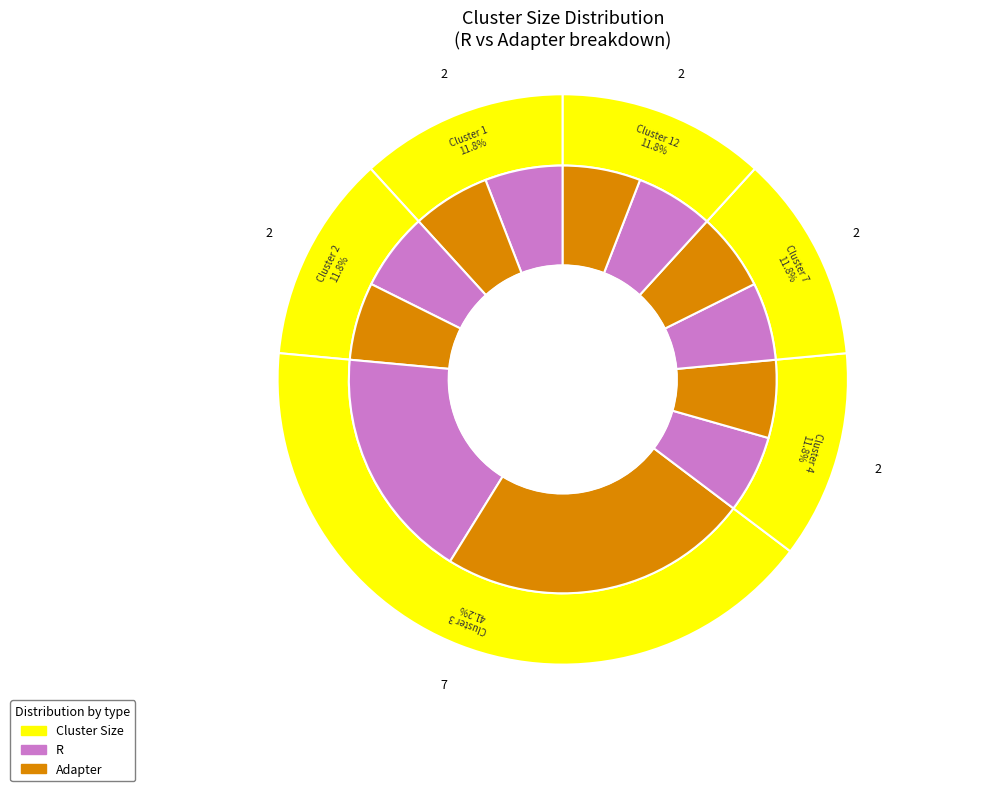

The Cluster 2 slice represents 25% of the pie. True or false?

False